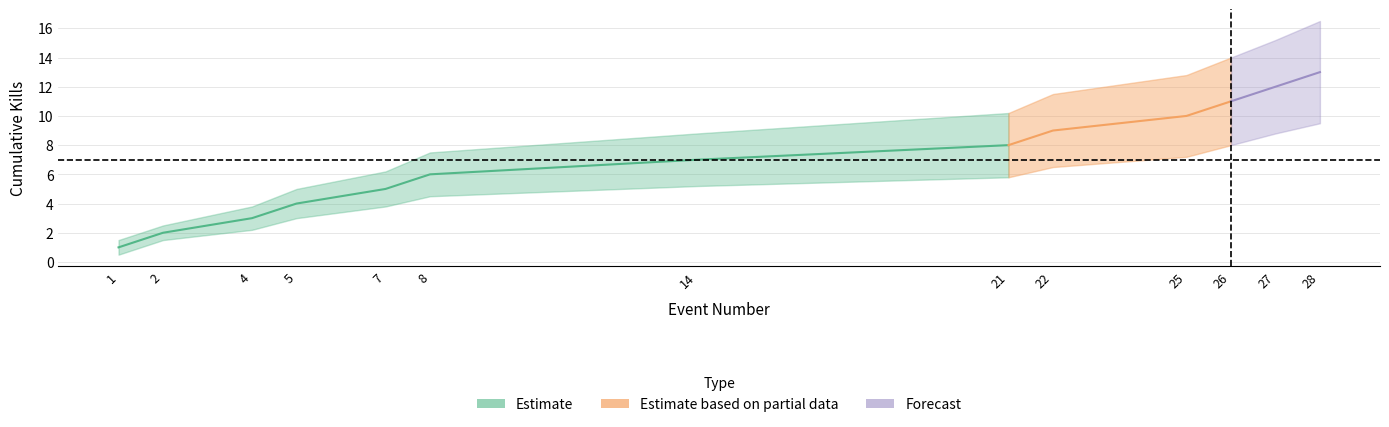

What is the difference between the Kills per Round (cumulative) values at 28 and 14?

6.0